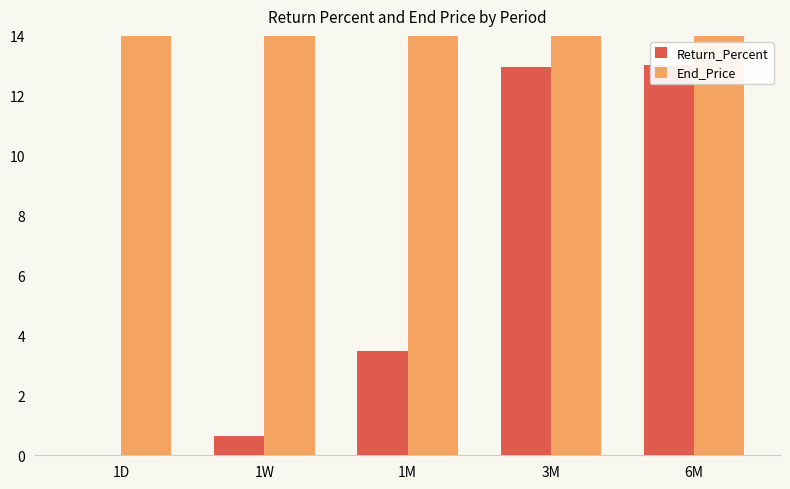

Reading left to right, extract all data points from this chart.

Return_Percent: 0.0	0.6	3.5	13.0	13.0
End_Price: 663.2	663.2	663.2	663.2	663.2